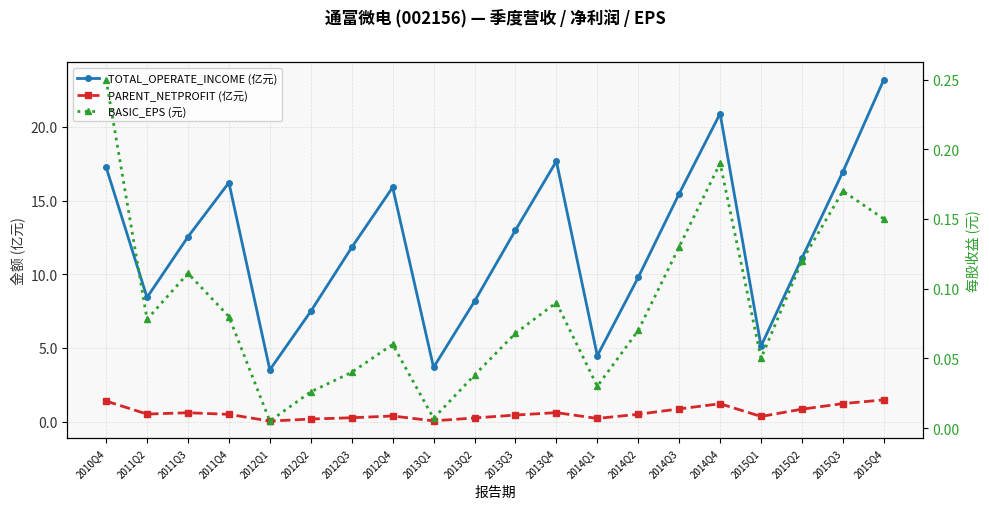

Count the number of categories in the chart.

20